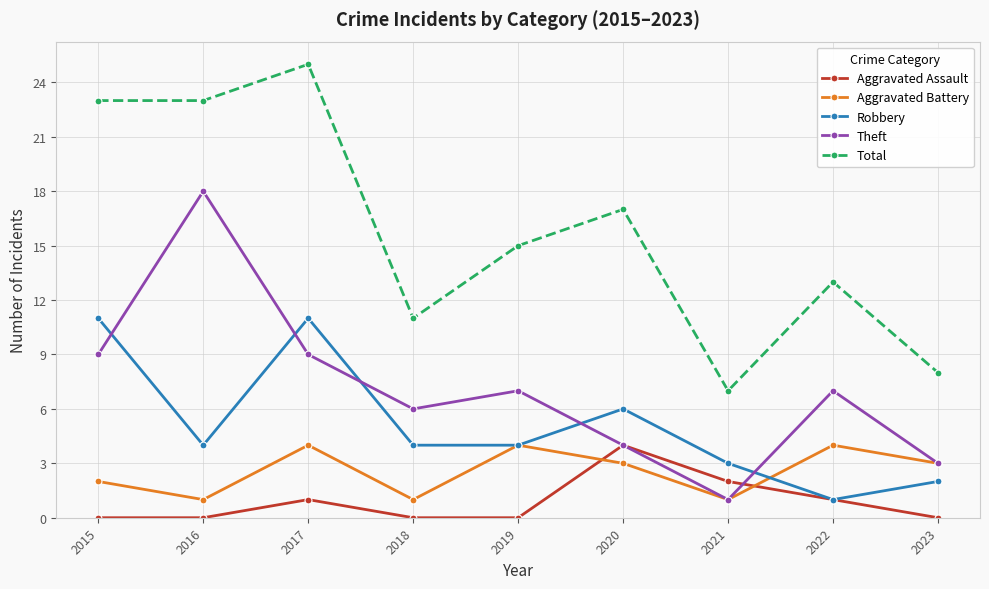

The Robbery series shows 19 at 2017. True or false?

False